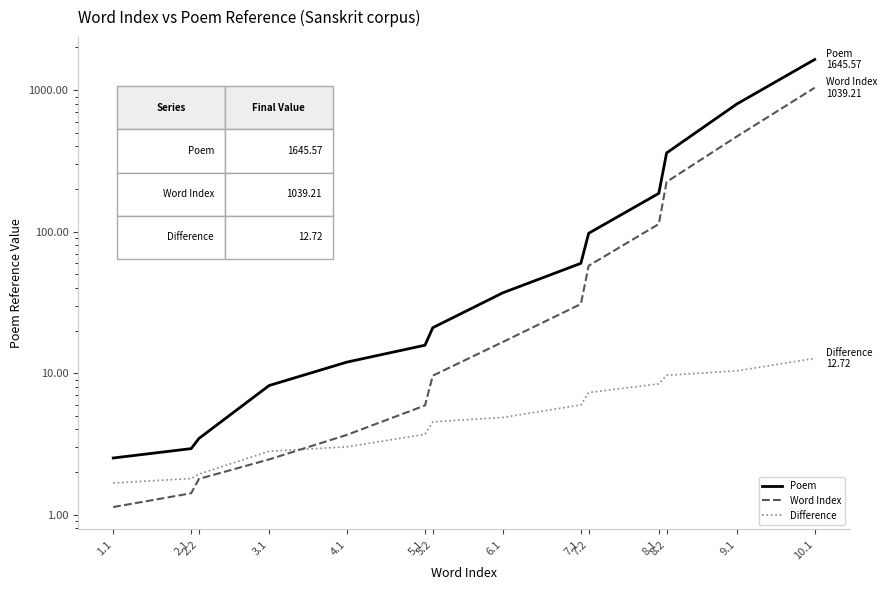

Rank the series by their average value, from lowest to highest.

Difference, Word Index, Poem